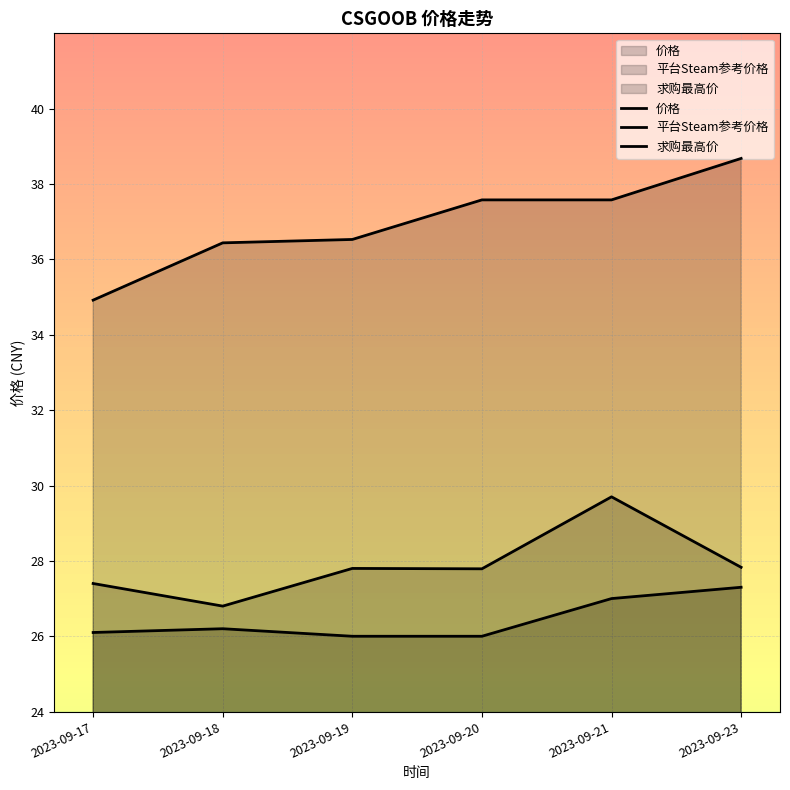

Which series has the largest total across all categories?

平台Steam参考价格